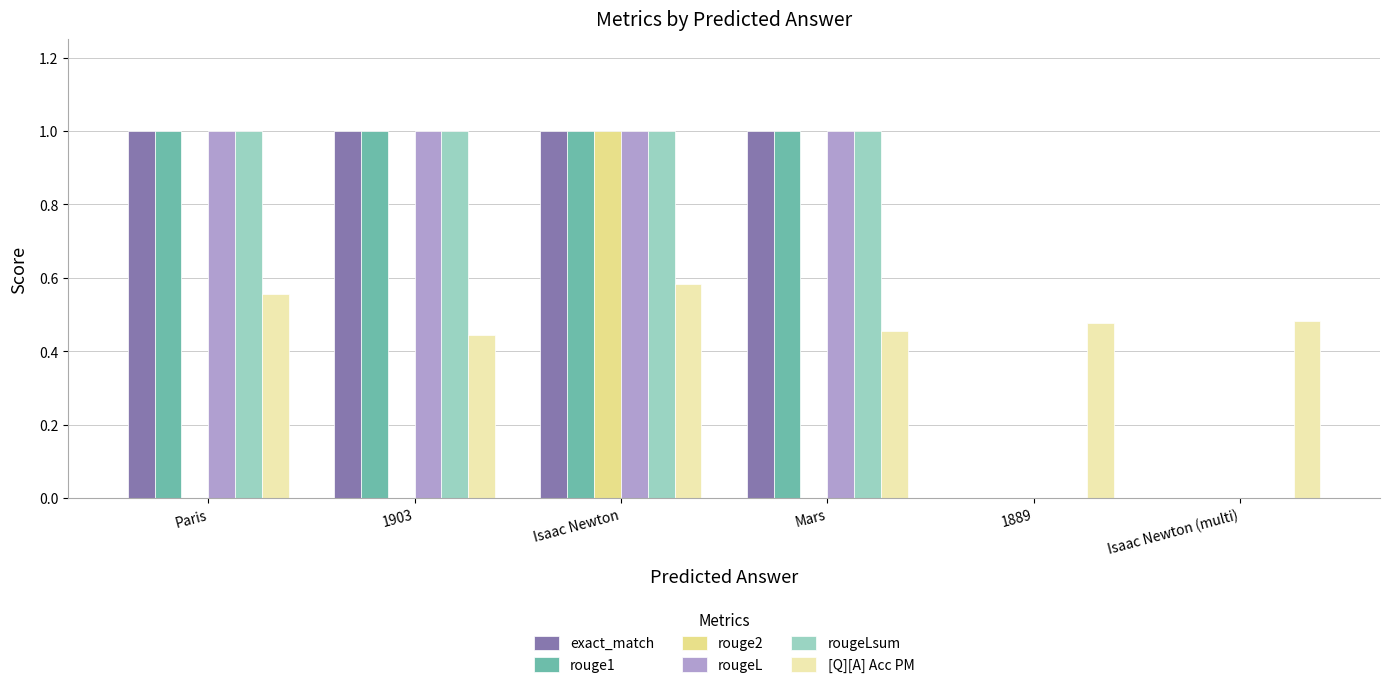

What is the total value across all series at Mars?

4.5